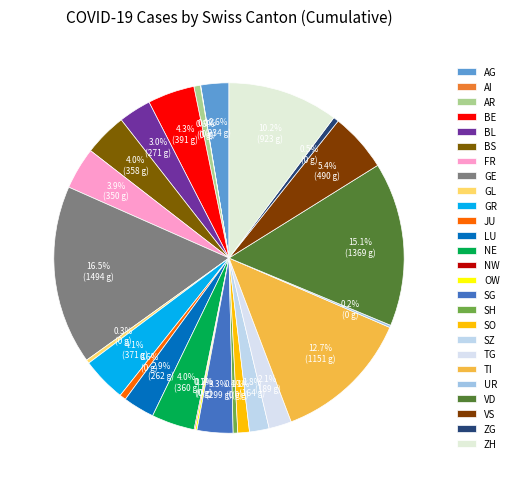

Rank the categories by value from lowest to highest.

AI, NW, OW, UR, GL, SH, ZG, JU, AR, SO, SZ, TG, AG, LU, BL, SG, FR, BS, NE, GR, BE, VS, ZH, TI, VD, GE